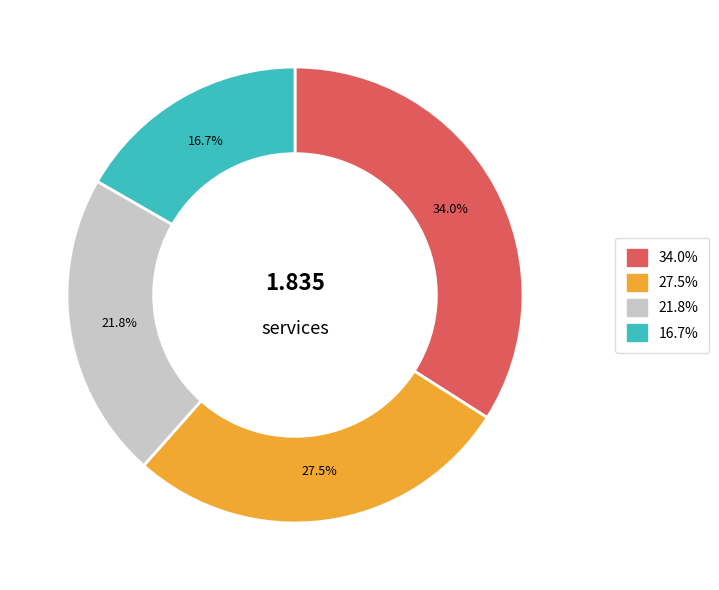

Does any single category account for the majority?

No